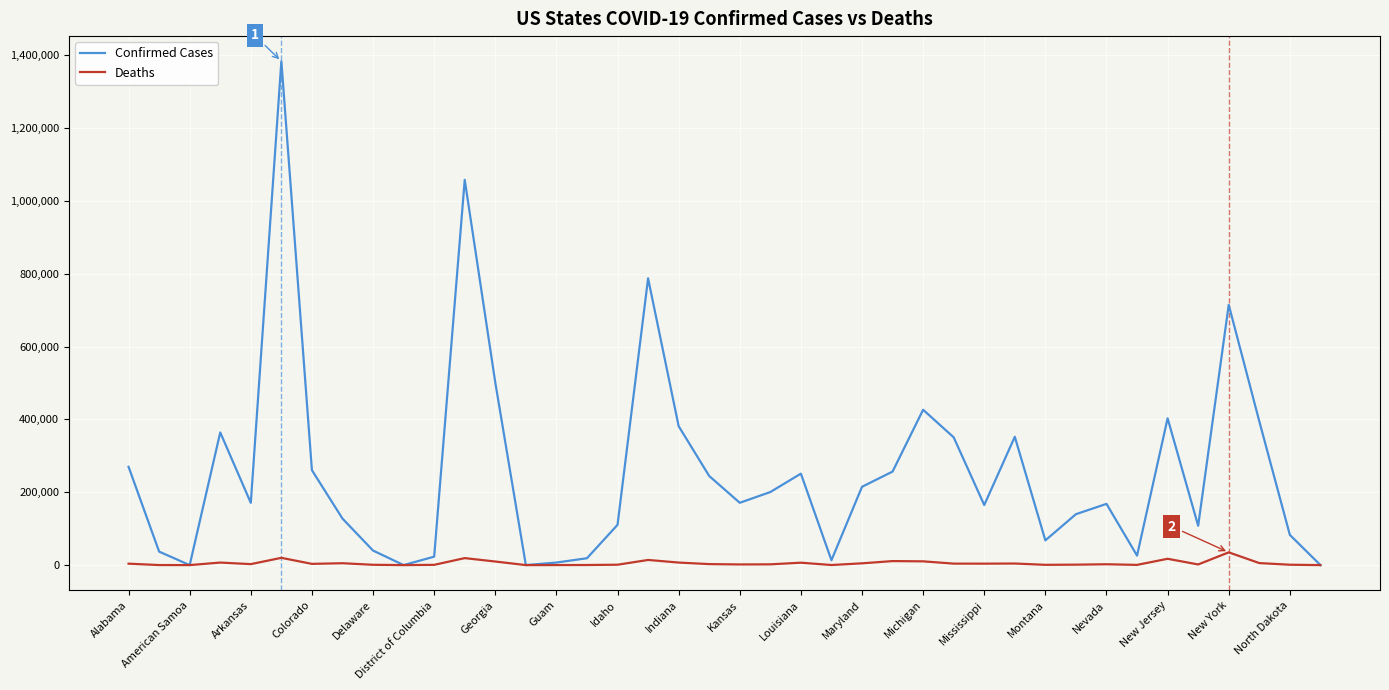

What is the sum of all Confirmed Cases values?

10295735